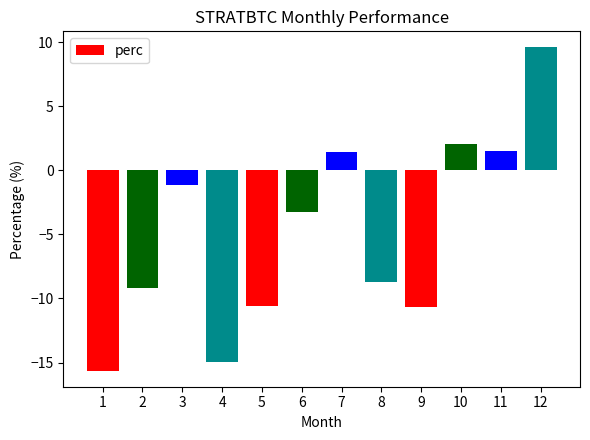

How many values are above zero?

4